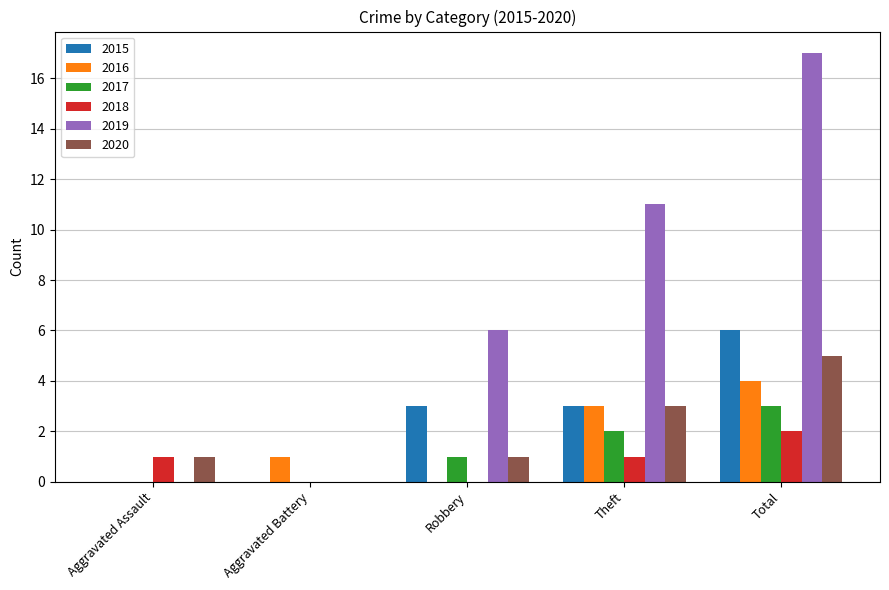

The 2015 series shows 0 at Aggravated Battery. True or false?

True